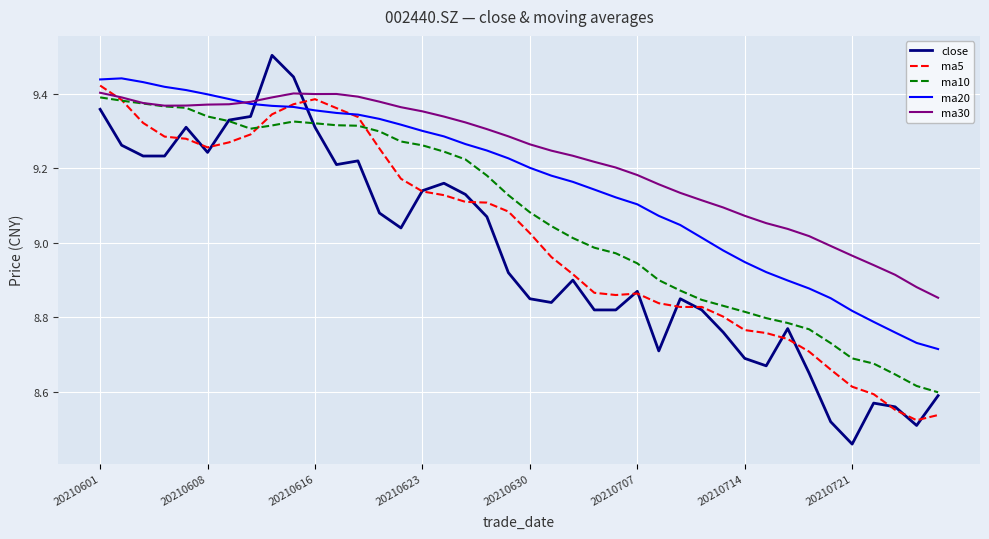

True or false: ma10 and ma20 intersect in this chart.

False